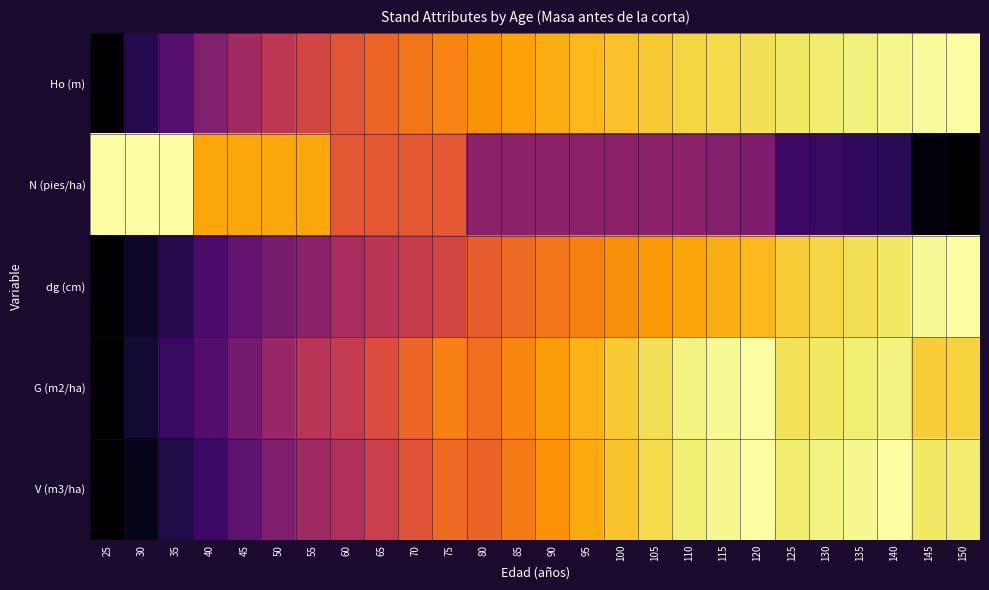

What is the spread (max minus min) of values at 65?

0.2